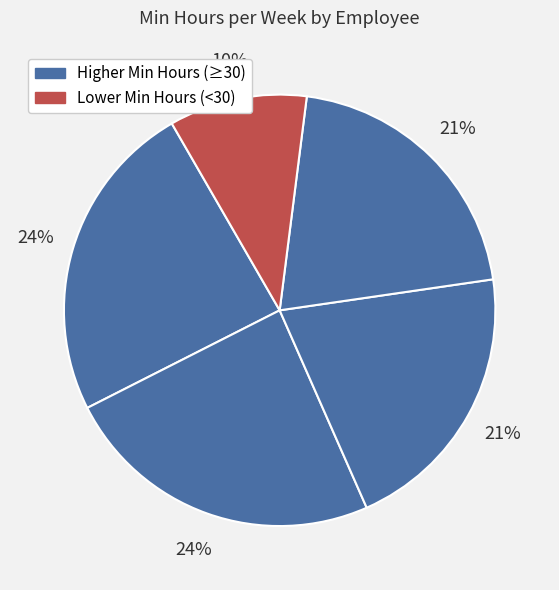

Count the number of slices in the pie.

5